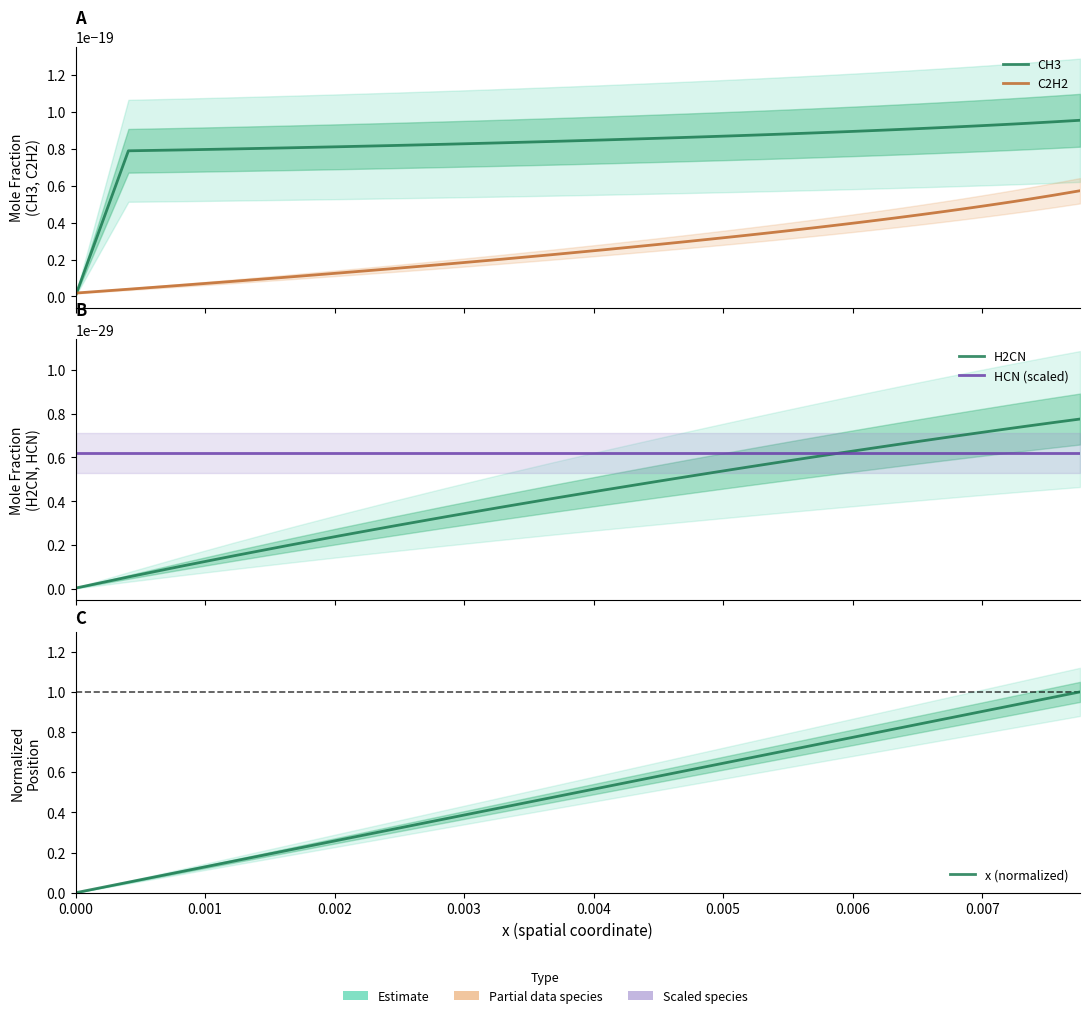

What is the difference between the maximum and minimum values in the x (normalized) series?

1.0